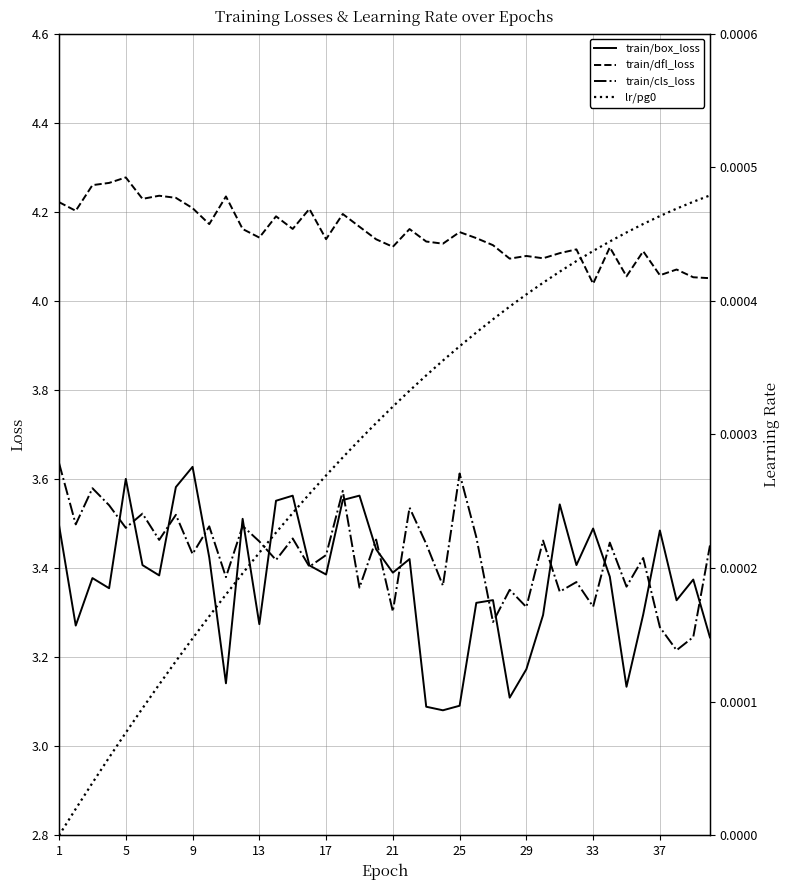

True or false: train/dfl_loss and train/cls_loss cross at least once.

False